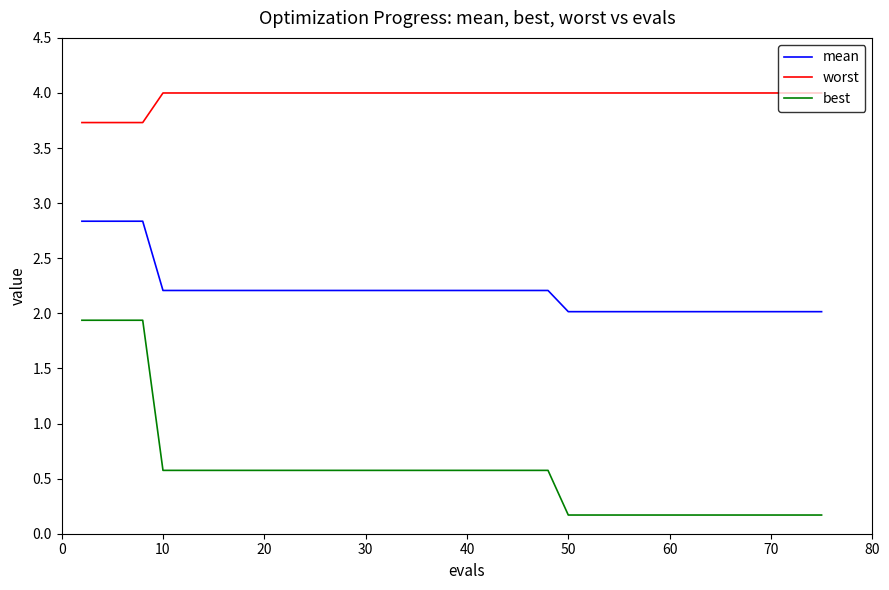

Which series has the largest total across all categories?

worst